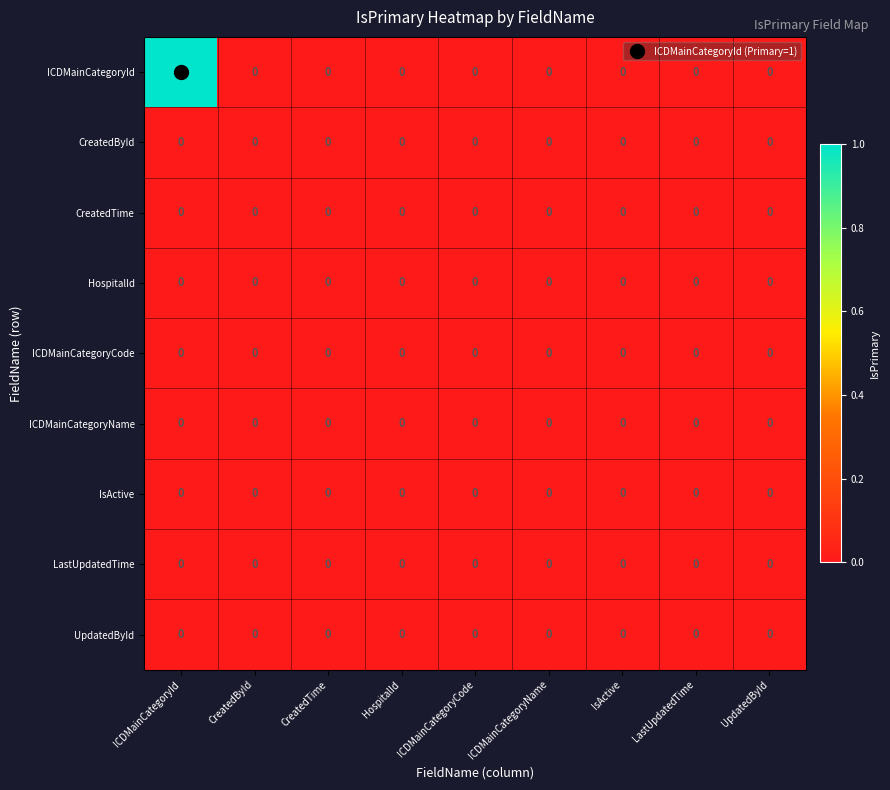

True or false: LastUpdatedTime has a value of 0 at ICDMainCategoryId.

True